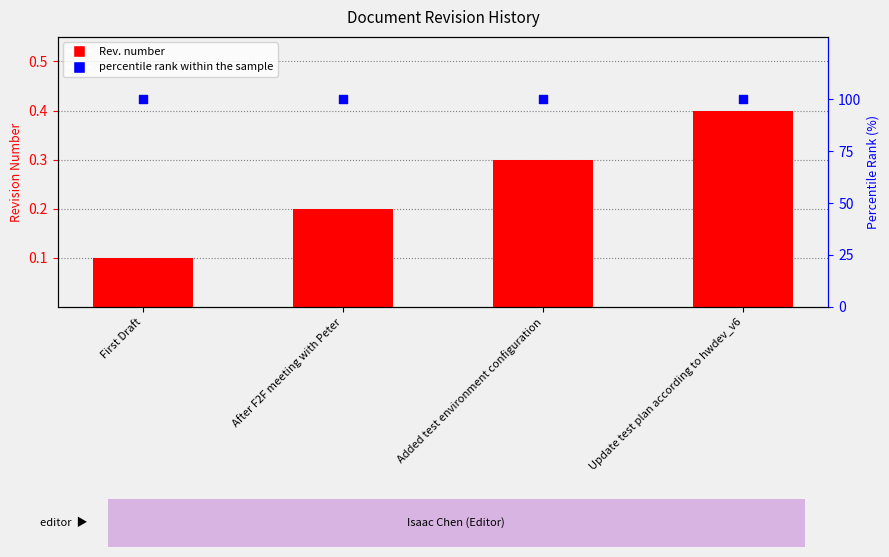

Which series contains the lowest Y value?

Rev.